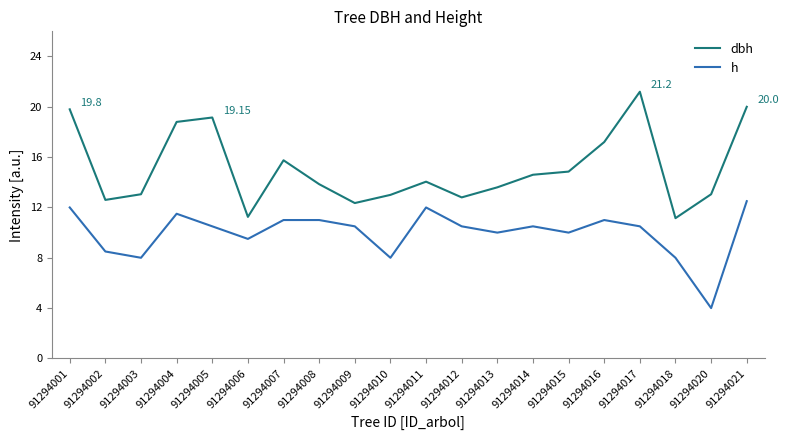

Between 91294001 and 91294014, which series saw the biggest shift?

dbh